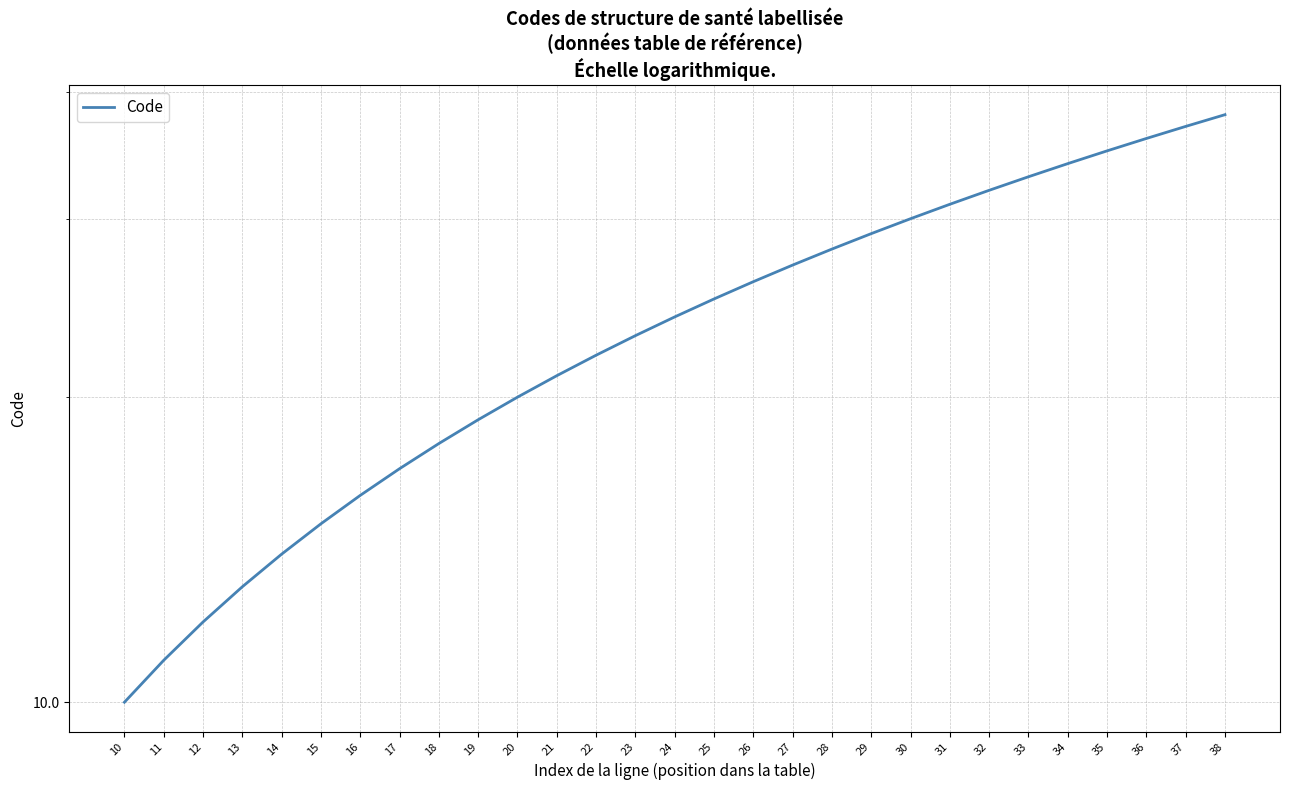

Is it true that the value at 16 is 21?

False